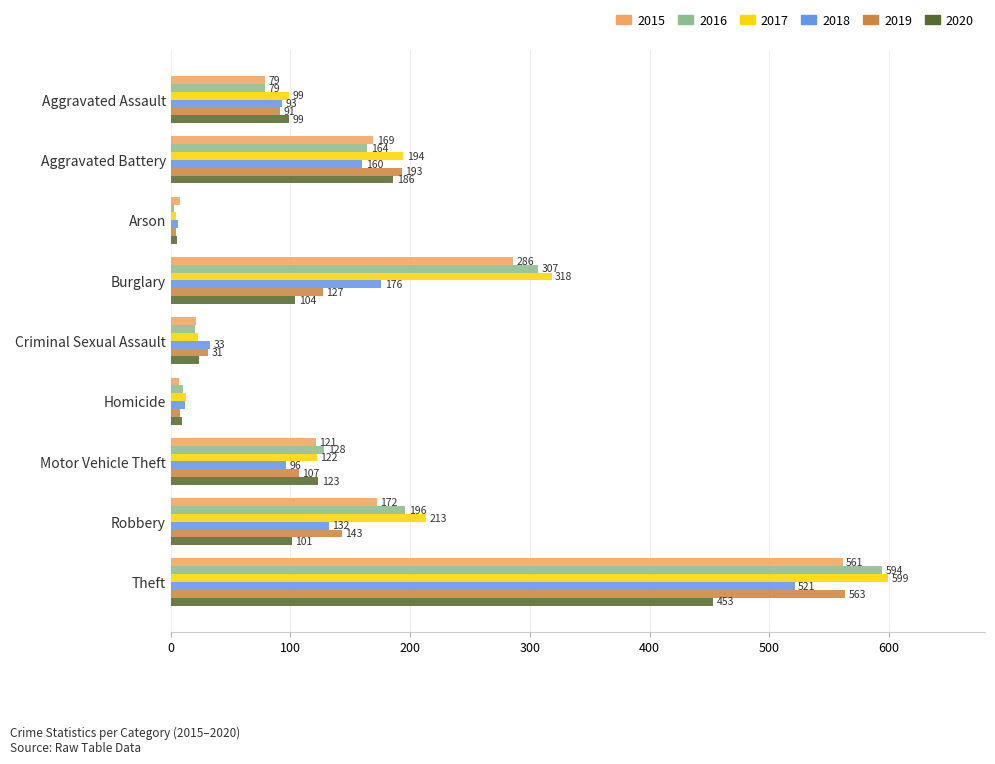

Which category has the lowest value in the 2015 series?

Homicide